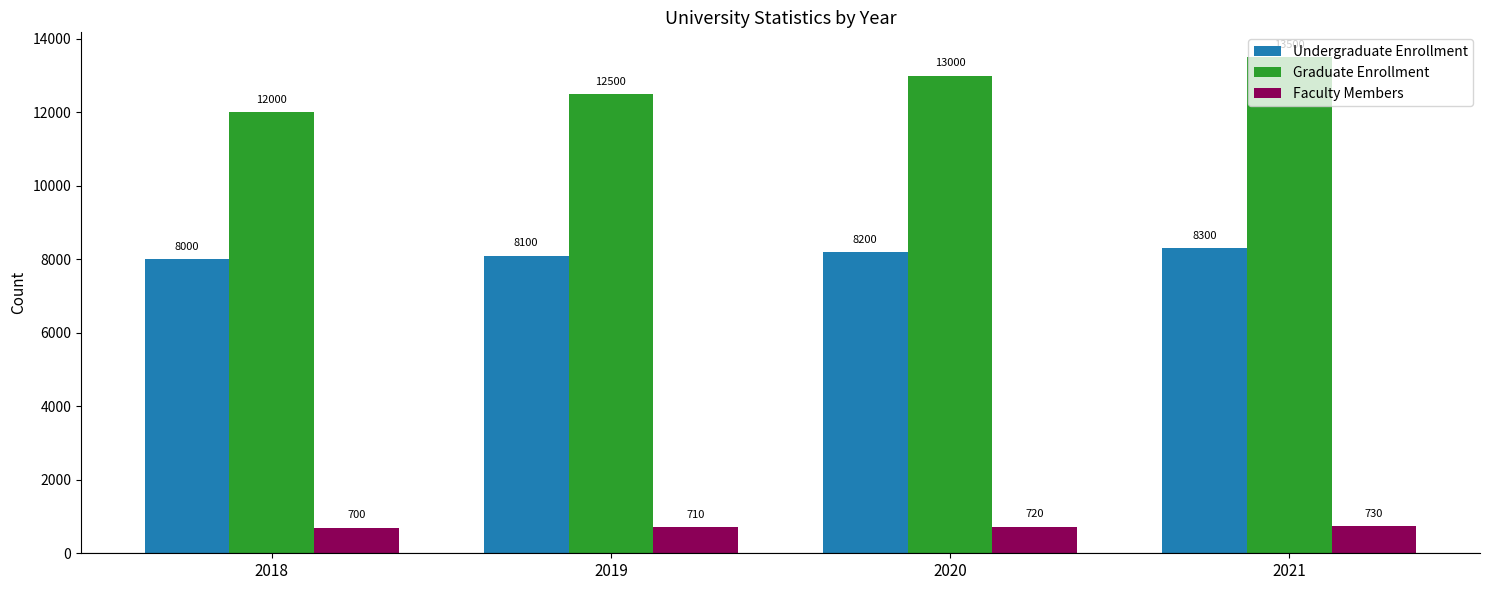

What is the value of the Graduate Enrollment bar at the 3rd from the left?

13000